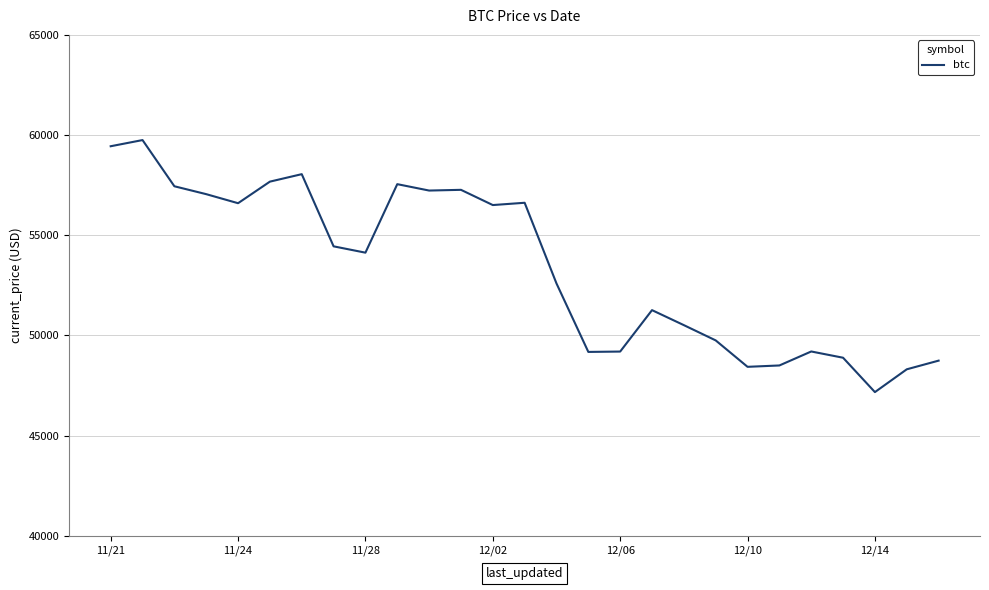

Is this an area chart (filled region under the line)?

No